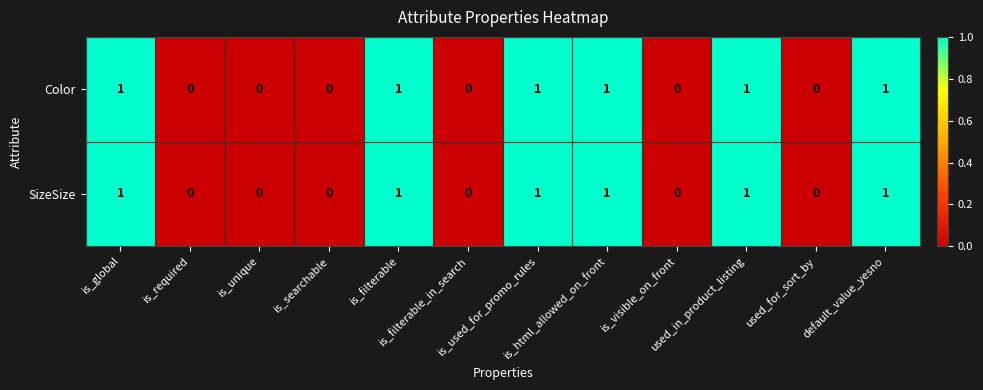

What is the sum of all SizeSize values?

6